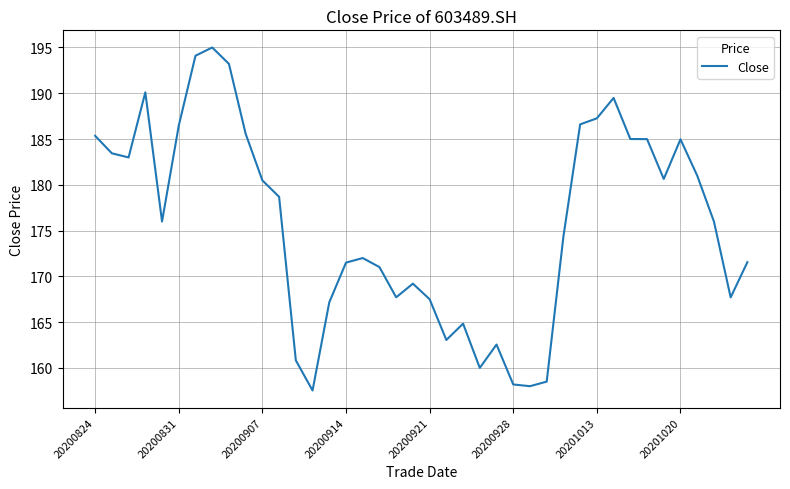

What is the difference between the maximum and minimum values?

37.5